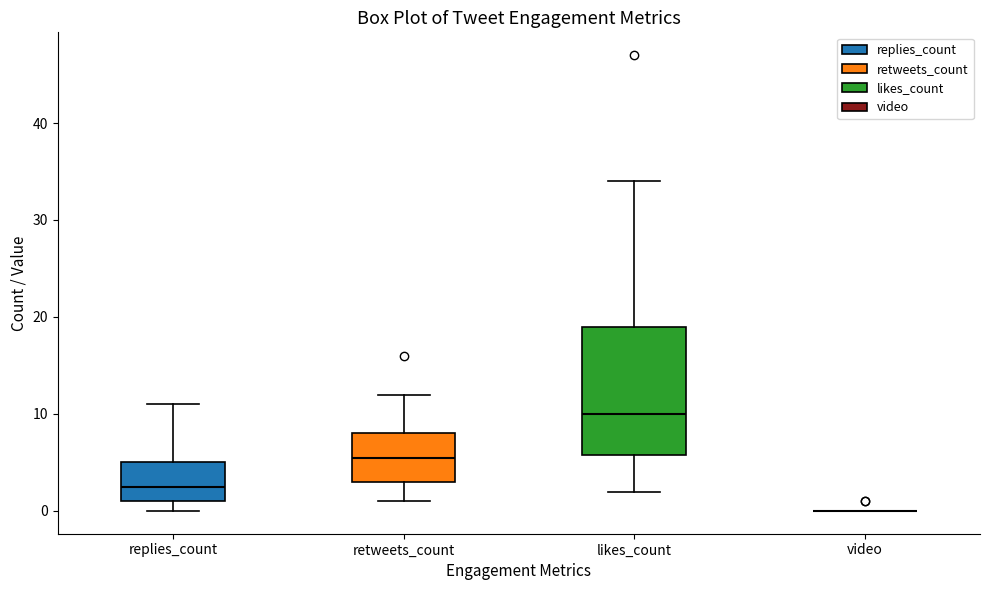

Where does the upper whisker of the box for retweets_count end on the y-axis? The values are not printed on the chart, so give them approximately, as read against the axis.

12